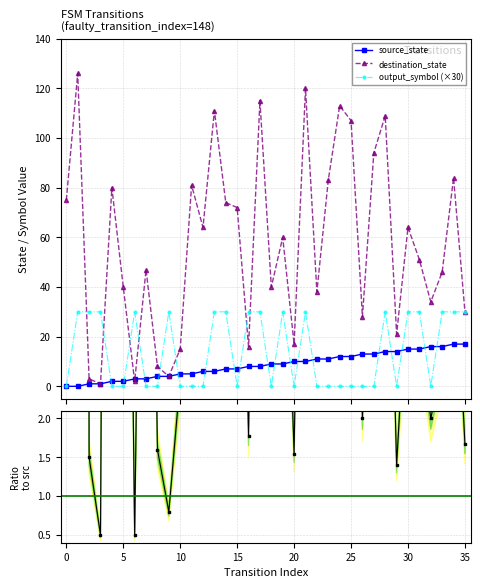

True or false: destination_state has more than 1 interior local peaks.

True